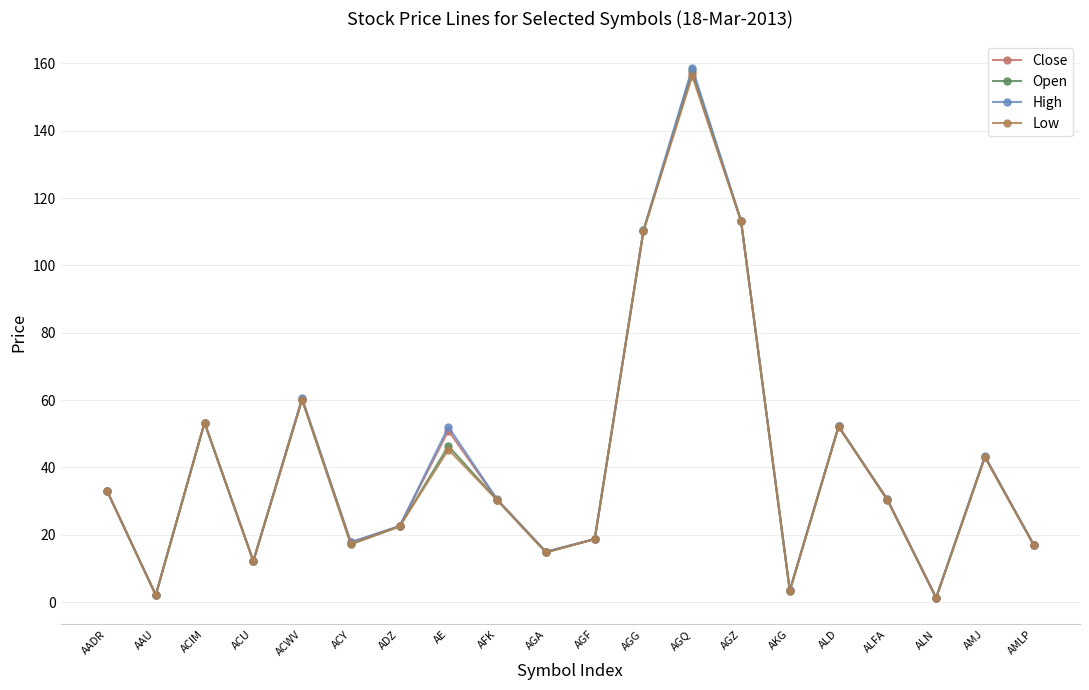

How many interior local valleys does the Open series have?

6